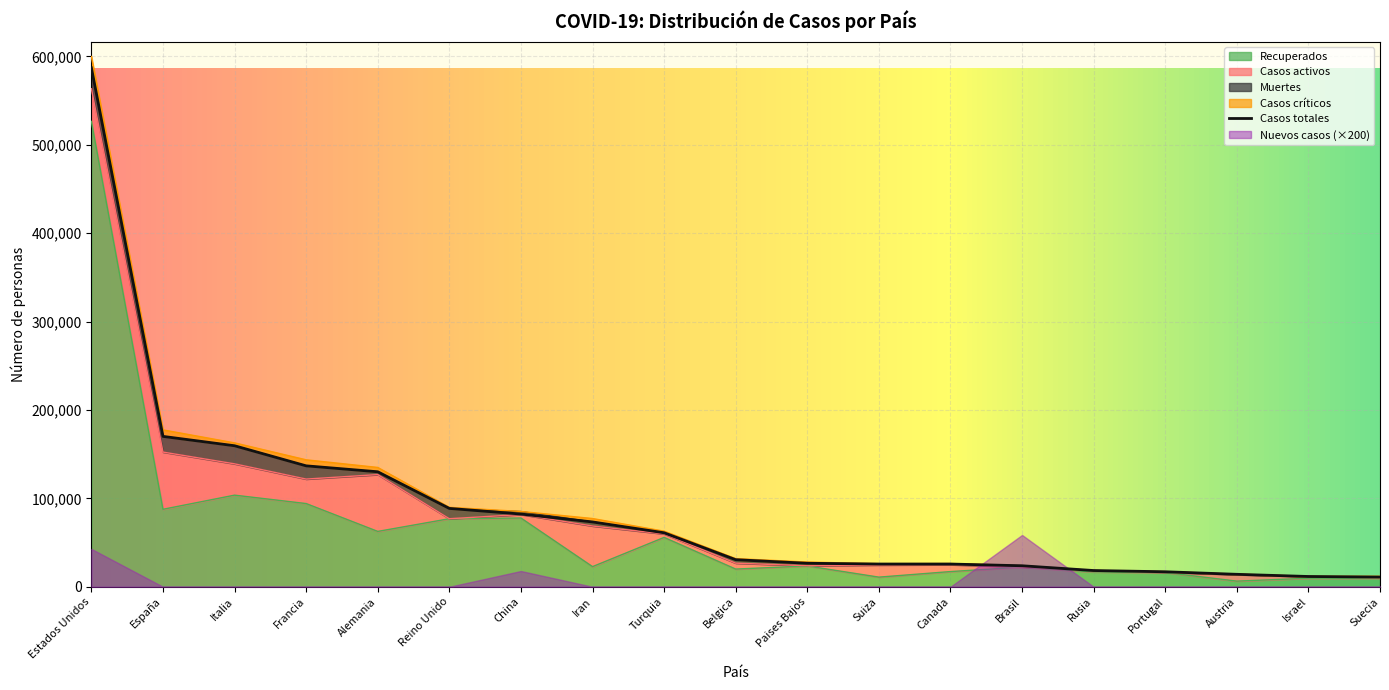

List the labels in order of Casos totales value, smallest first.

Suecia, Israel, Austria, Portugal, Rusia, Brasil, Canada, Suiza, Paises Bajos, Belgica, Turquia, Iran, China, Reino Unido, Alemania, Francia, Italia, España, Estados Unidos